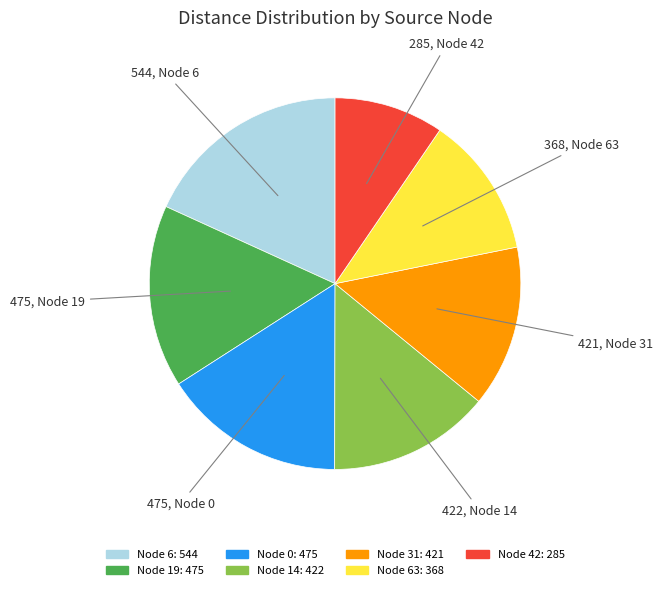

Does any single category account for the majority?

No